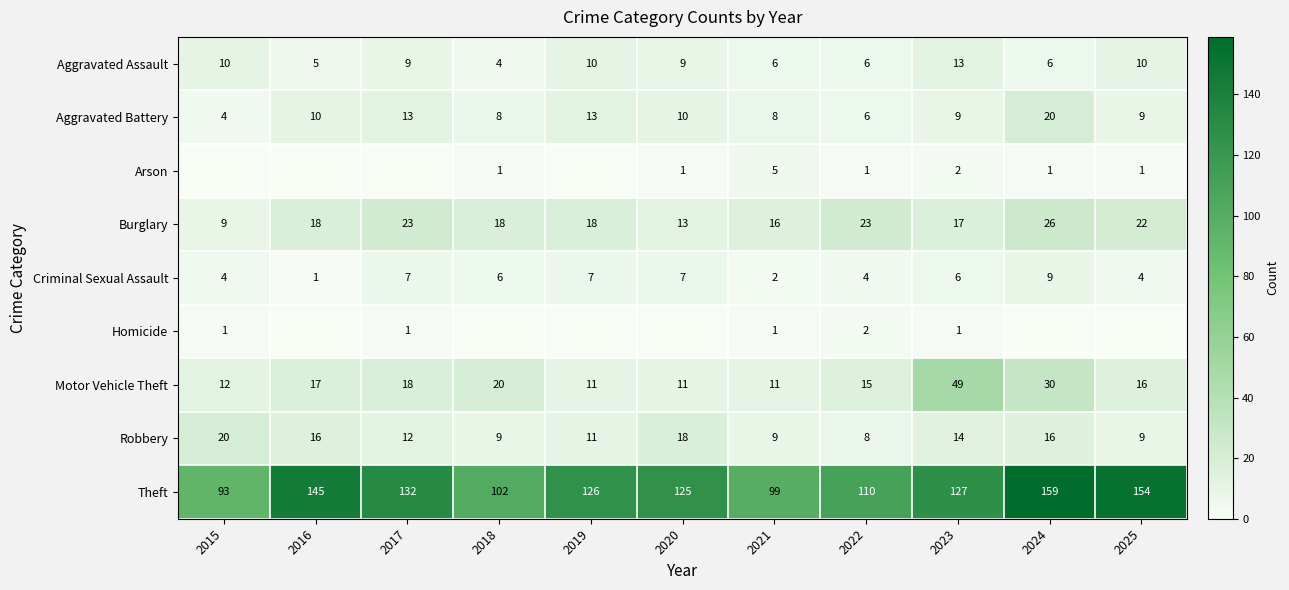

How many data points in Aggravated Assault are less than 9?

5